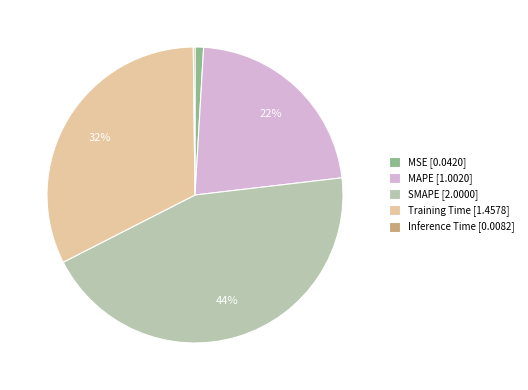

The MAPE slice represents 36% of the pie. True or false?

False